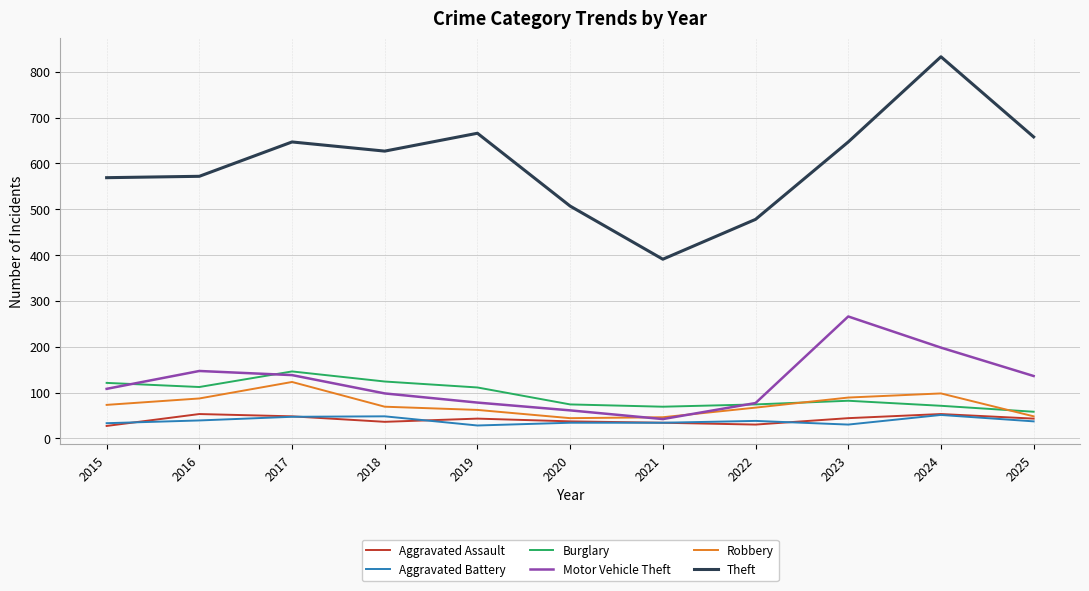

True or false: Theft and Burglary cross at least once.

False